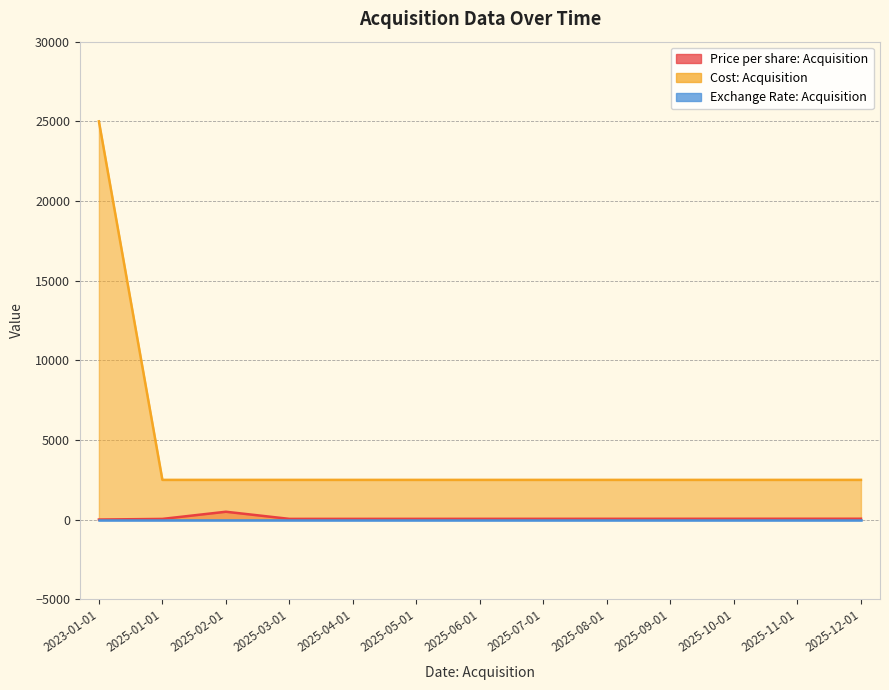

Where is the first local maximum for Price per share: Acquisition?

2025-02-01